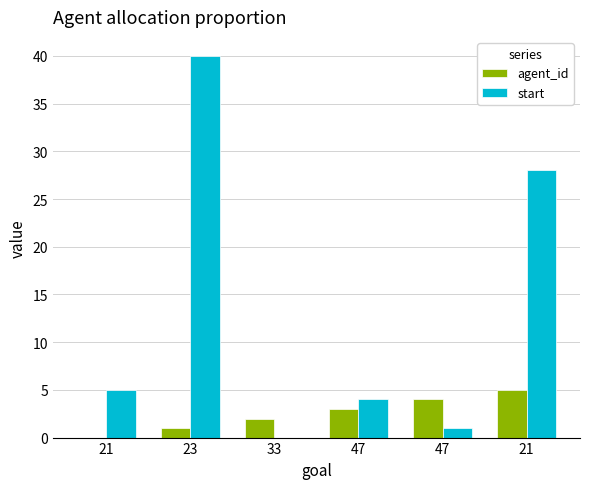

True or false: start has a value of 28 at 21.

True